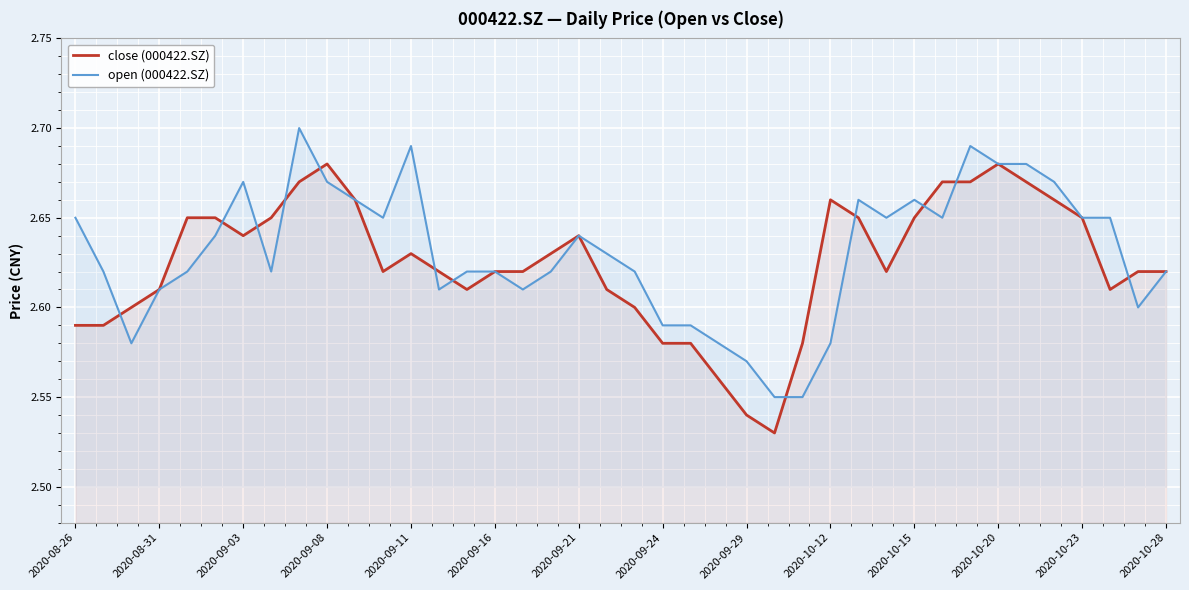

Where is open (000422.SZ) nearest to the value 2?

25